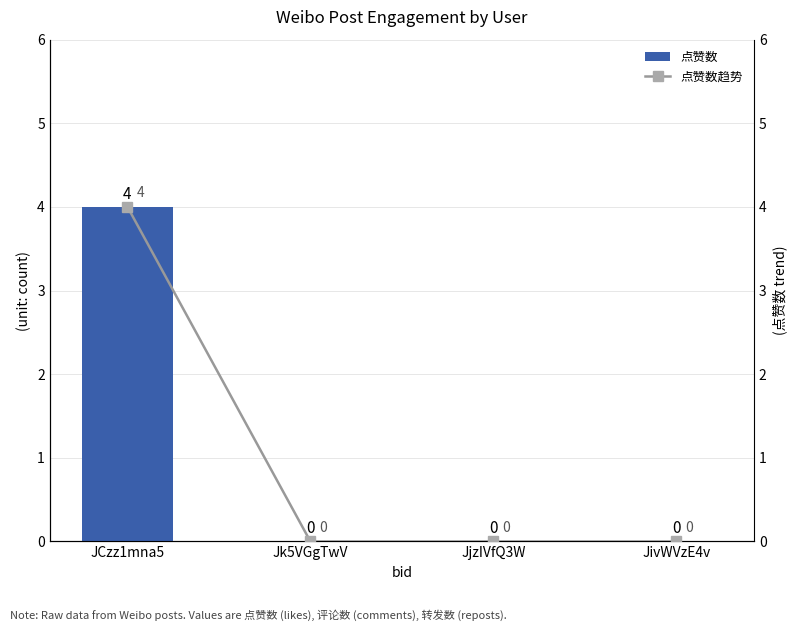

What position from the right is JCzz1mna5?

4